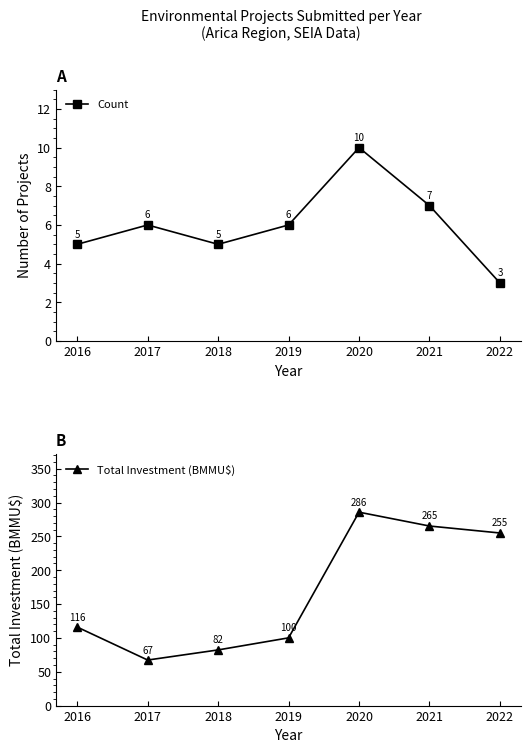

What is the difference between the second highest and second lowest values in the Total Investment (BMMU$) series?

183.1